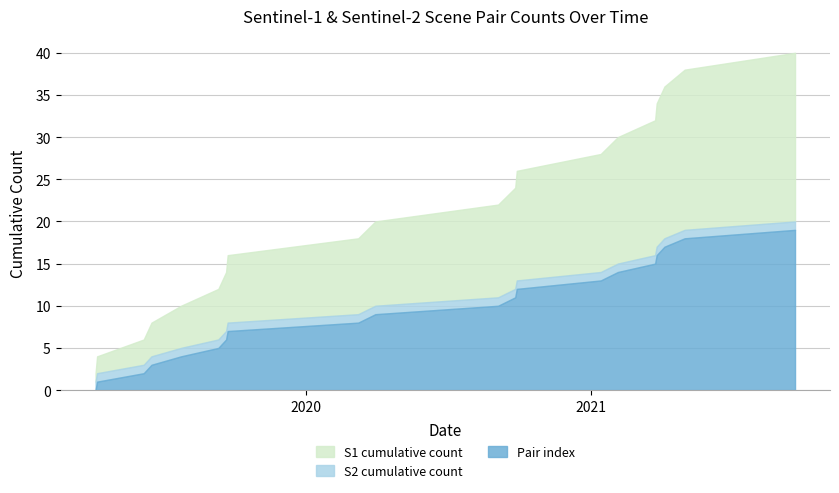

True or false: Pair index and S2 cumulative count intersect in this chart.

False